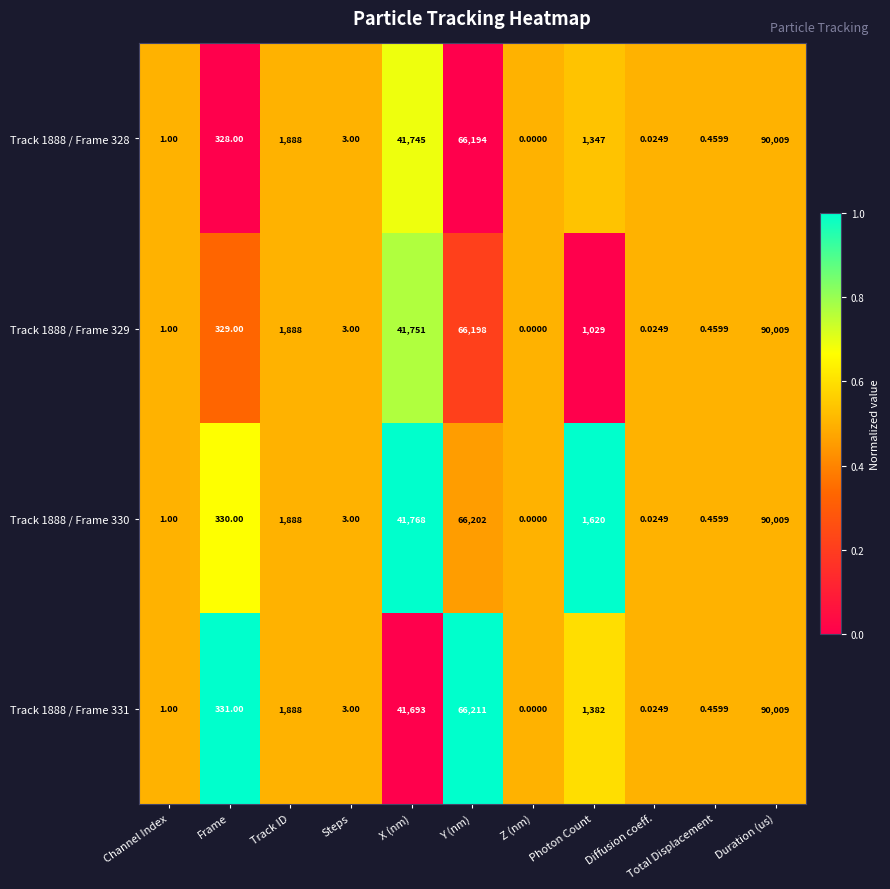

Count the number of categories in the chart.

11